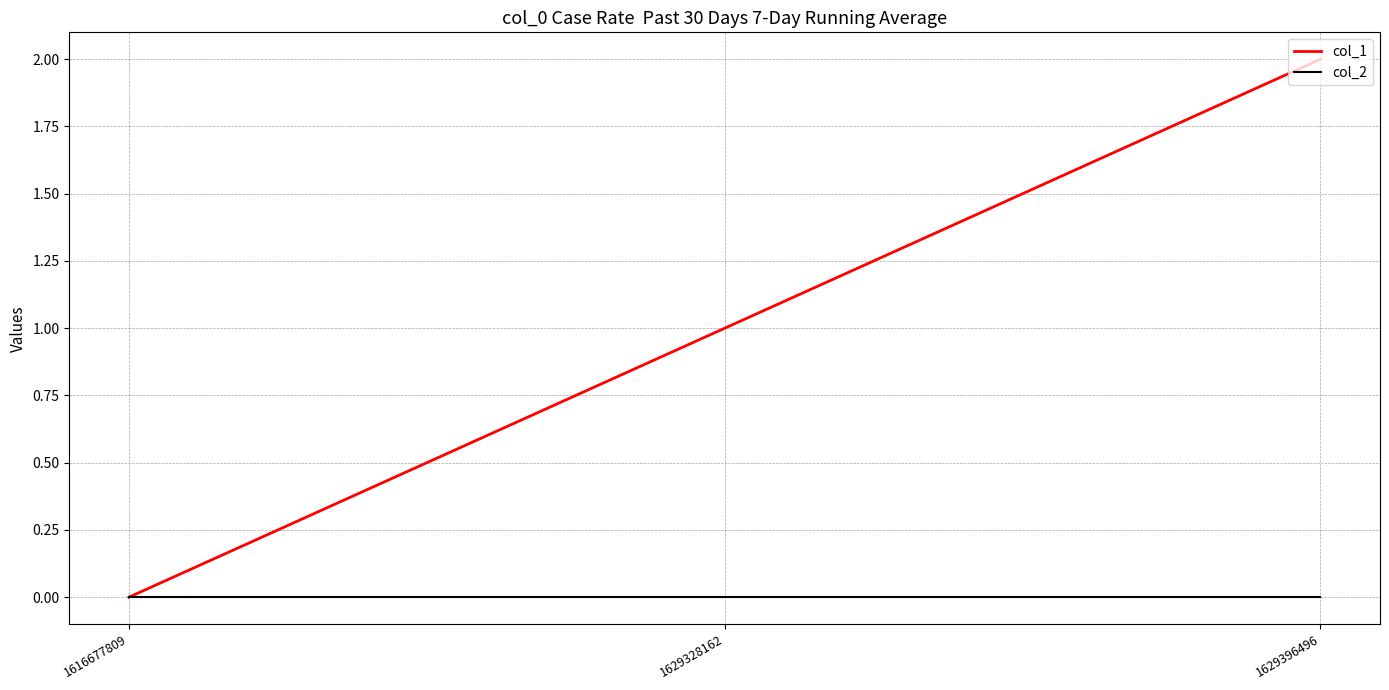

What is the approximate value of col_1 at 1629396496?

2